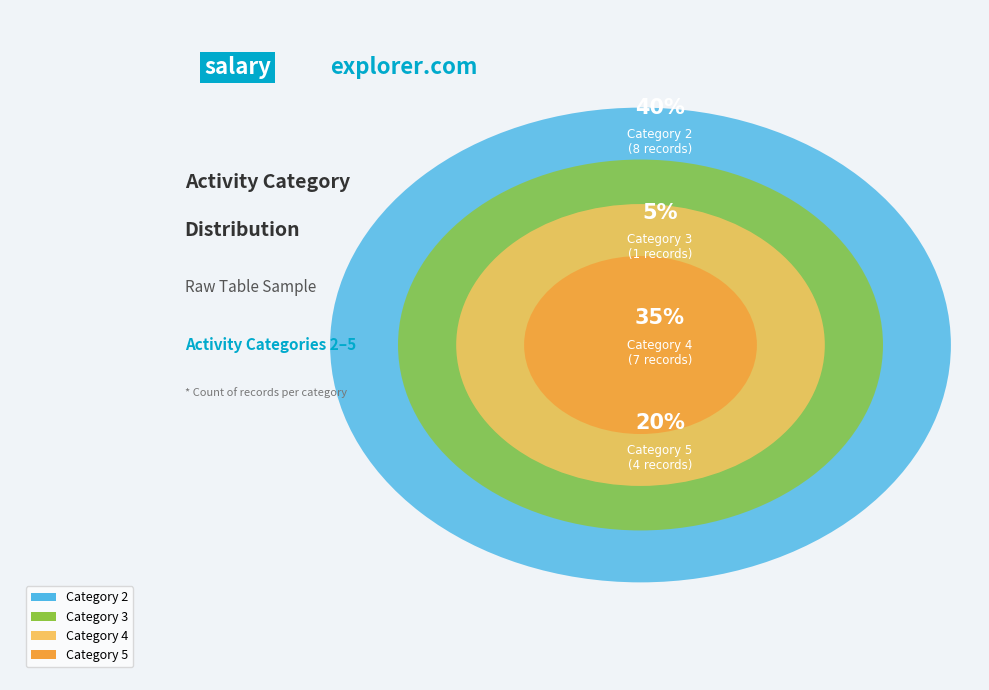

How many segments does this pie chart have?

4